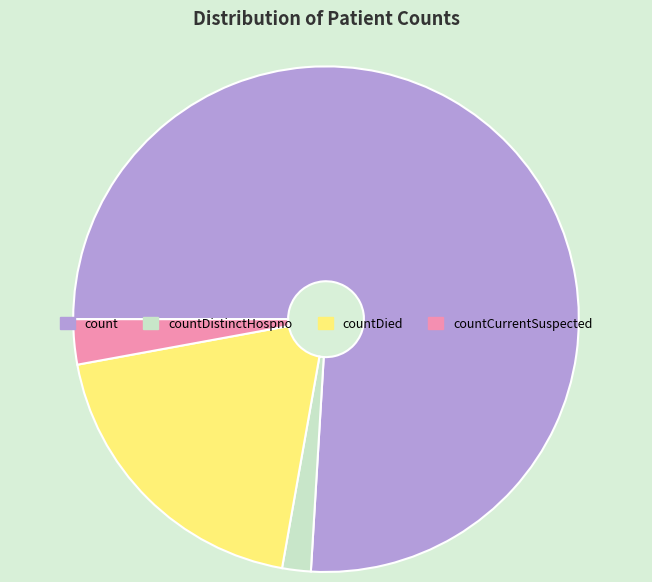

Count the number of slices in the pie.

4